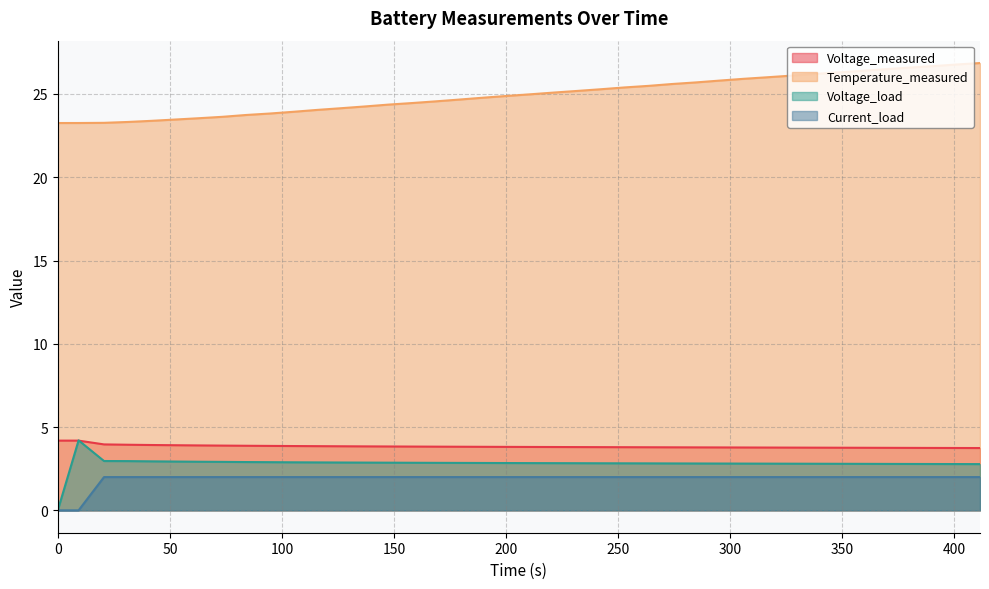

What is the value of the Voltage_measured point at the 20th from the left?

3.8